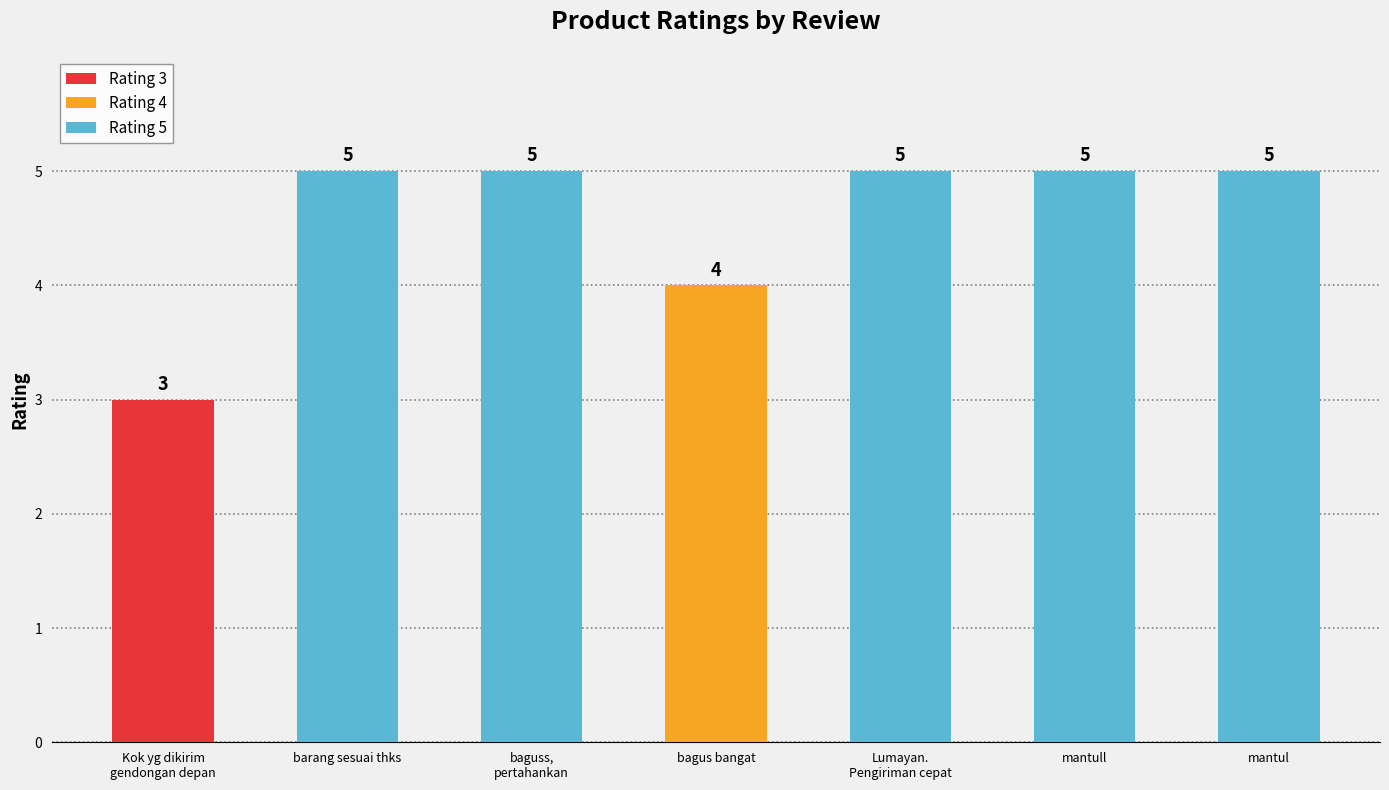

Which label corresponds to the smallest value in the chart?

Kok yg dikirim
gendongan depan